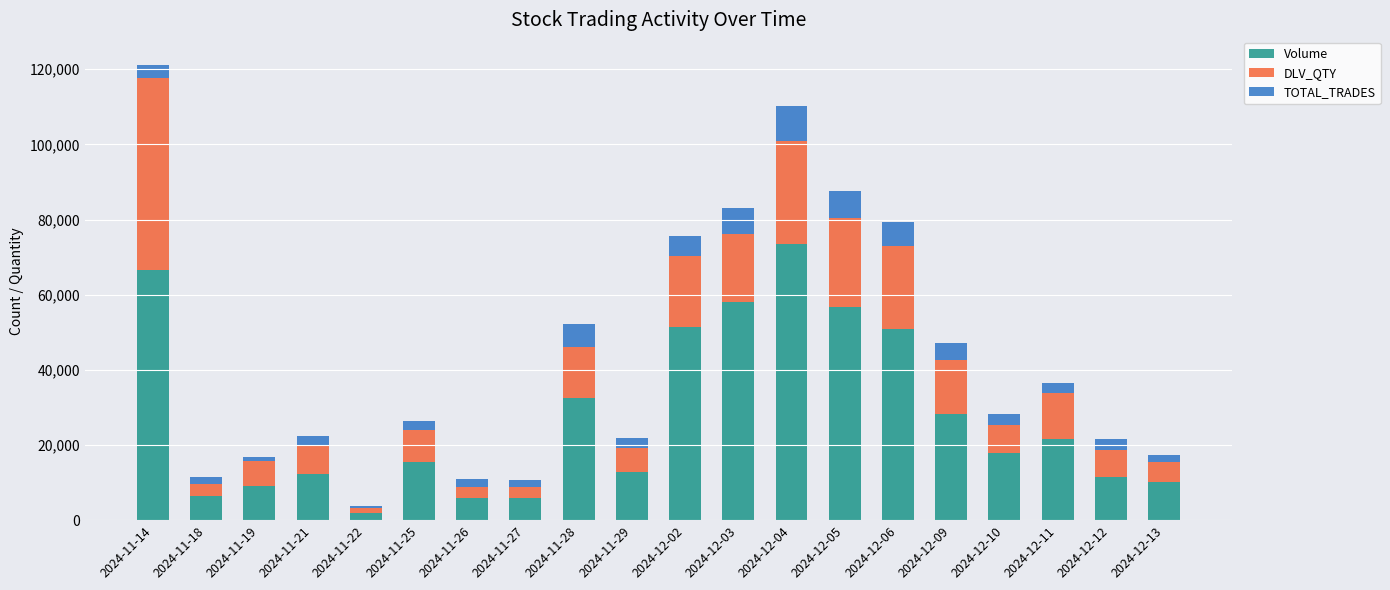

What is the total value across all series at 2024-11-21?

22322